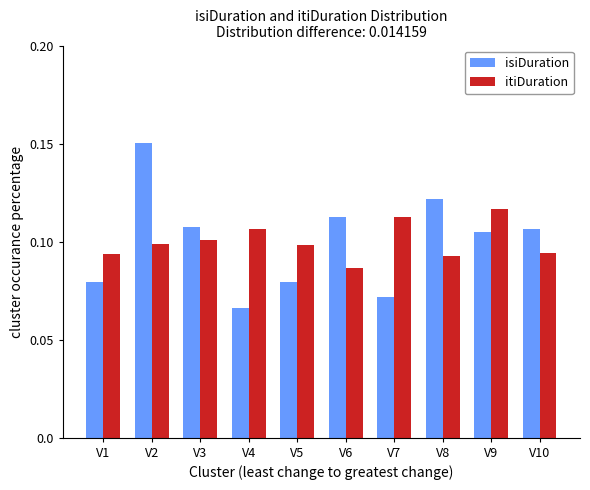

Rank the series by their maximum value, from lowest to highest.

itiDuration, isiDuration